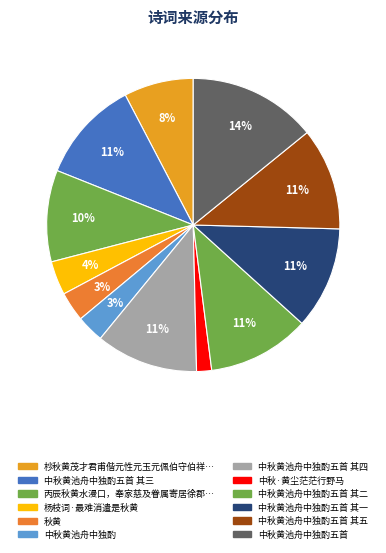

Count the number of slices in the pie.

12